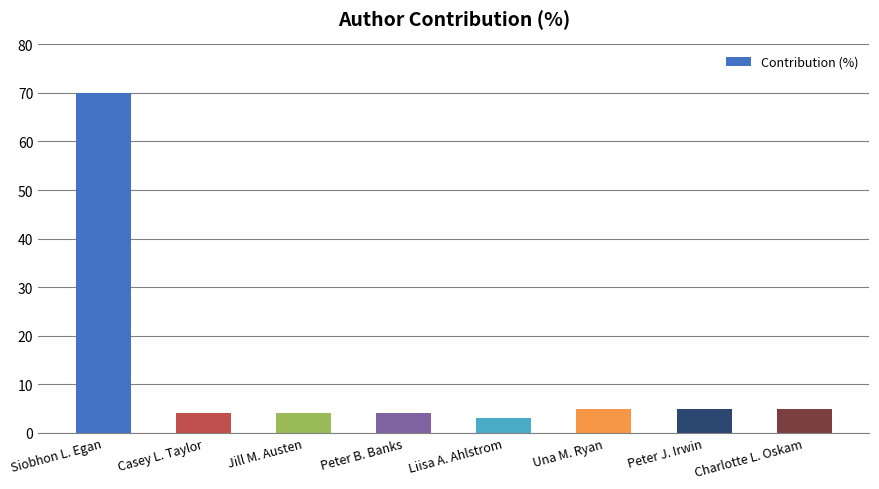

What is the minimum value shown in the chart?

3